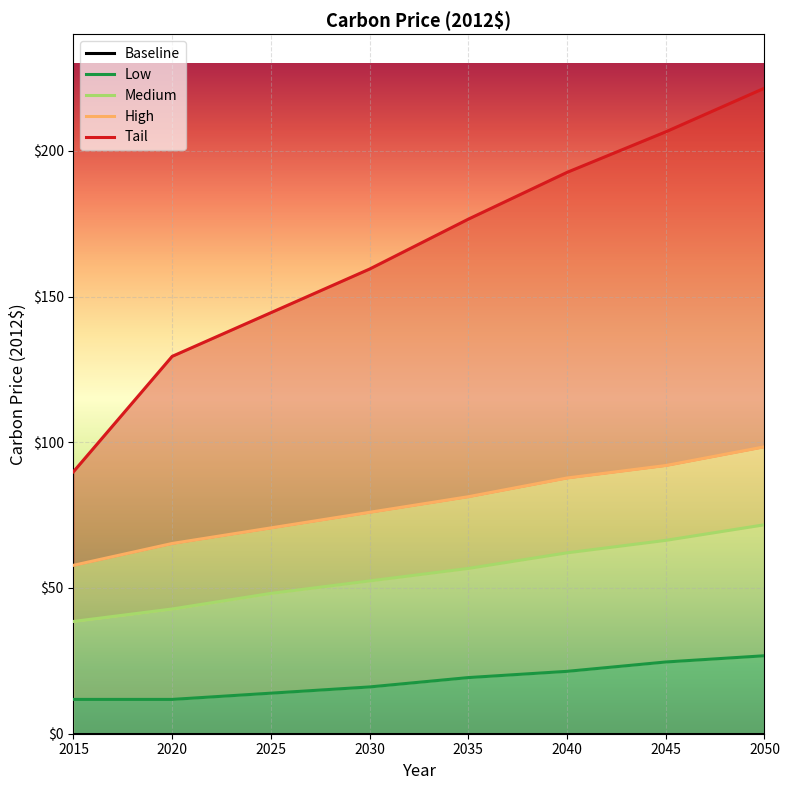

What is the value of the Tail point at the 5th from the left?

176.6